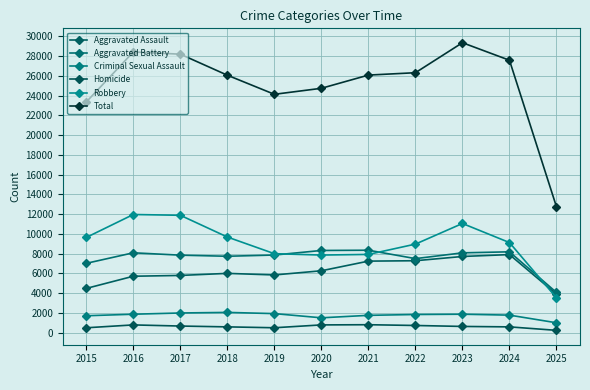

What is the difference between the maximum and minimum values in the Aggravated Assault series?

4007